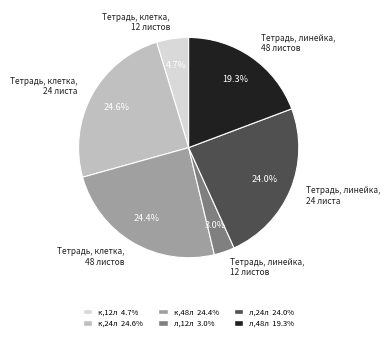

Does Тетрадь, клетка, 12 листов account for over 50% of the chart?

No